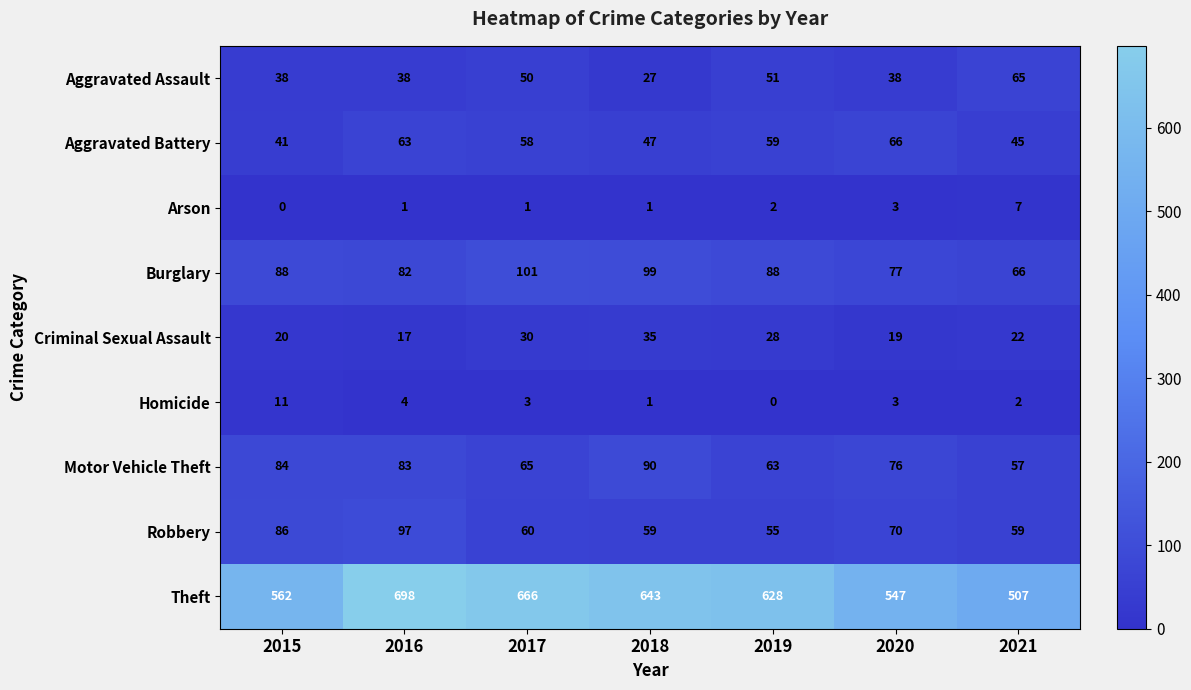

Which series has the largest total across all categories?

Theft